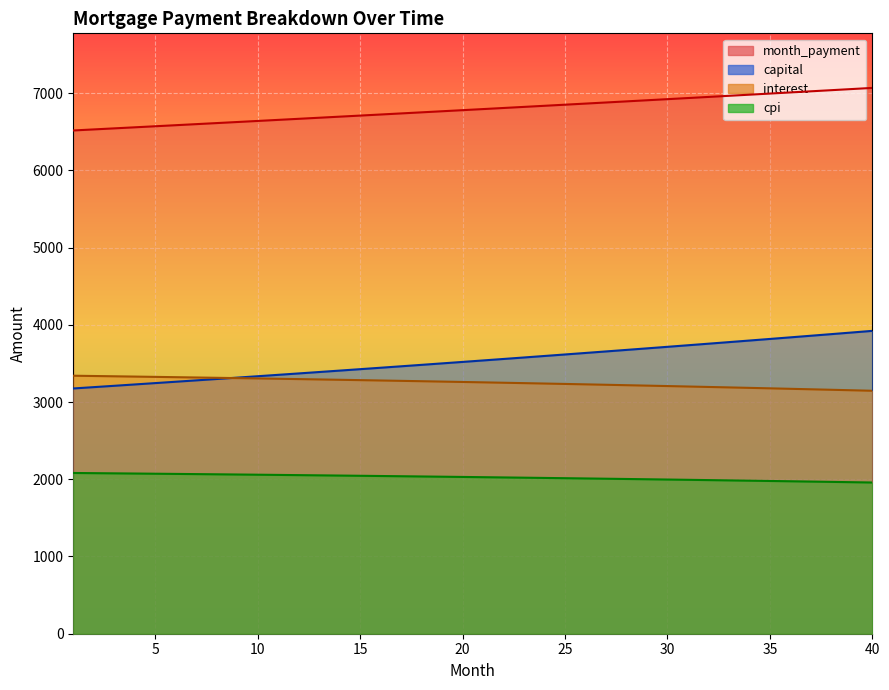

Reading right to left, transcribe all the data shown in this chart.

interest: 40=3145.5	39=3151.9	38=3158.3	37=3164.6	36=3170.8	35=3176.9	34=3183.0	33=3188.9	32=3194.8	31=3200.6	30=3206.4	29=3212.0	28=3217.6	27=3223.1	26=3228.5	25=3233.8	24=3239.1	23=3244.3	22=3249.4	21=3254.4	20=3259.4	19=3264.3	18=3269.1	17=3273.8	16=3278.5	15=3283.1	14=3287.7	13=3292.1	12=3296.5	11=3300.8	10=3305.1	9=3309.2	8=3313.4	7=3317.4	6=3321.4	5=3325.3	4=3329.1	3=3332.9	2=3336.6	1=3340.3
month_payment: 40=7066.4	39=7051.7	38=7037.1	37=7022.4	36=7007.8	35=6993.3	34=6978.7	33=6964.2	32=6949.7	31=6935.3	30=6920.9	29=6906.5	28=6892.1	27=6877.8	26=6863.5	25=6849.2	24=6835.0	23=6820.8	22=6806.6	21=6792.4	20=6778.3	19=6764.2	18=6750.2	17=6736.1	16=6722.1	15=6708.1	14=6694.2	13=6680.3	12=6666.4	11=6652.5	10=6638.7	9=6624.9	8=6611.1	7=6597.4	6=6583.7	5=6570.0	4=6556.3	3=6542.7	2=6529.1	1=6515.5
capital: 40=3920.9	39=3899.8	38=3878.8	37=3857.8	36=3837.0	35=3816.3	34=3795.7	33=3775.3	32=3754.9	31=3734.7	30=3714.5	29=3694.5	28=3674.5	27=3654.7	26=3635.0	25=3615.4	24=3595.9	23=3576.5	22=3557.2	21=3538.0	20=3518.9	19=3499.9	18=3481.1	17=3462.3	16=3443.6	15=3425.0	14=3406.6	13=3388.2	12=3369.9	11=3351.7	10=3333.6	9=3315.7	8=3297.8	7=3280.0	6=3262.3	5=3244.7	4=3227.2	3=3209.8	2=3192.5	1=3175.2
cpi: 40=1957.8	39=1961.8	38=1965.9	37=1969.8	36=1973.8	35=1977.6	34=1981.5	33=1985.2	32=1989.0	31=1992.6	30=1996.2	29=1999.8	28=2003.3	27=2006.8	26=2010.2	25=2013.6	24=2016.9	23=2020.2	22=2023.5	21=2026.7	20=2029.8	19=2032.9	18=2035.9	17=2038.9	16=2041.9	15=2044.8	14=2047.7	13=2050.5	12=2053.3	11=2056.0	10=2058.7	9=2061.4	8=2064.0	7=2066.6	6=2069.1	5=2071.6	4=2074.0	3=2076.4	2=2078.7	1=2081.1